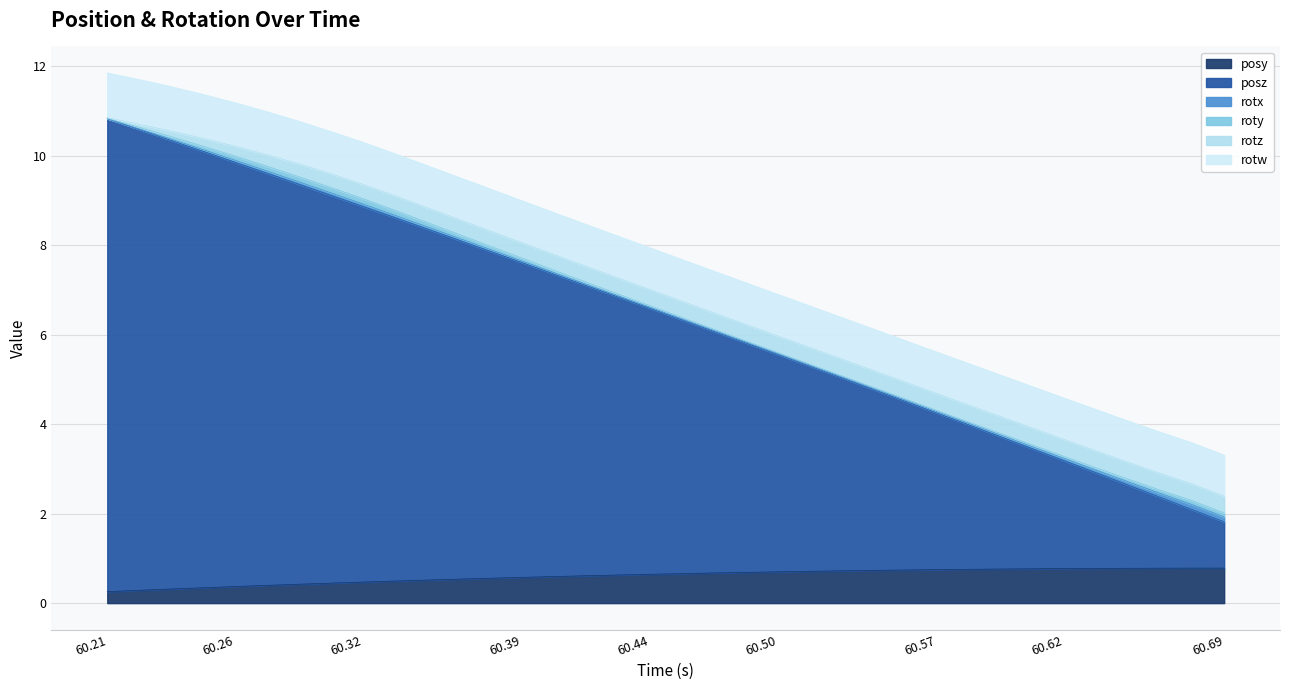

How many lines are shown in the chart?

6